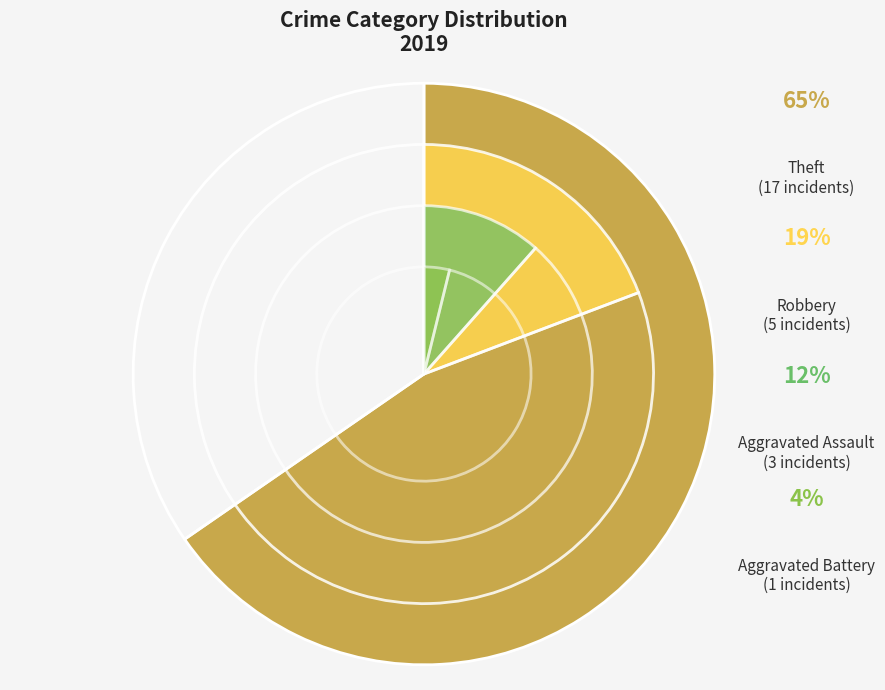

Approximately how many times larger is the value at Robbery compared to Theft?

0.3